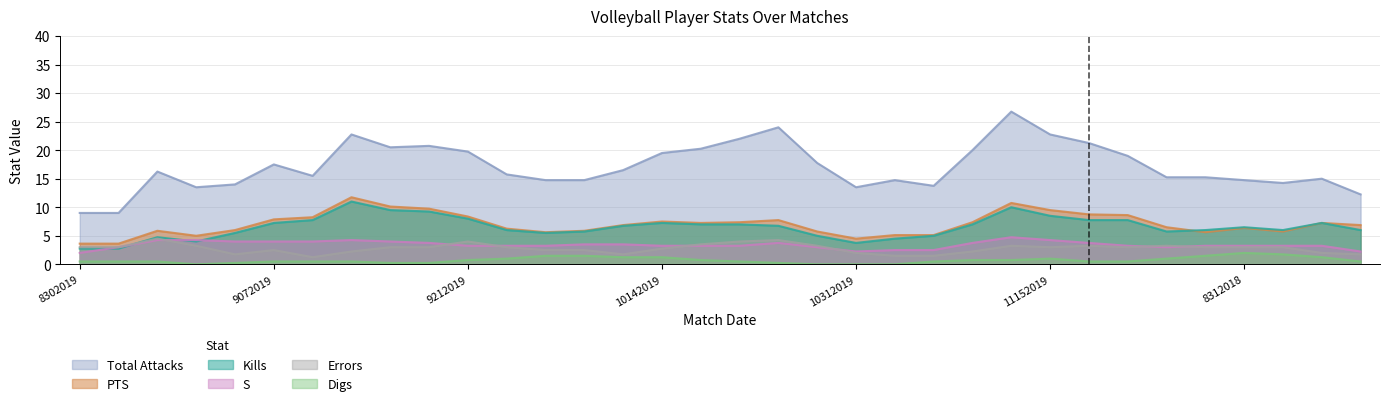

True or false: Digs has a value of 1.3 at 9212019.

False